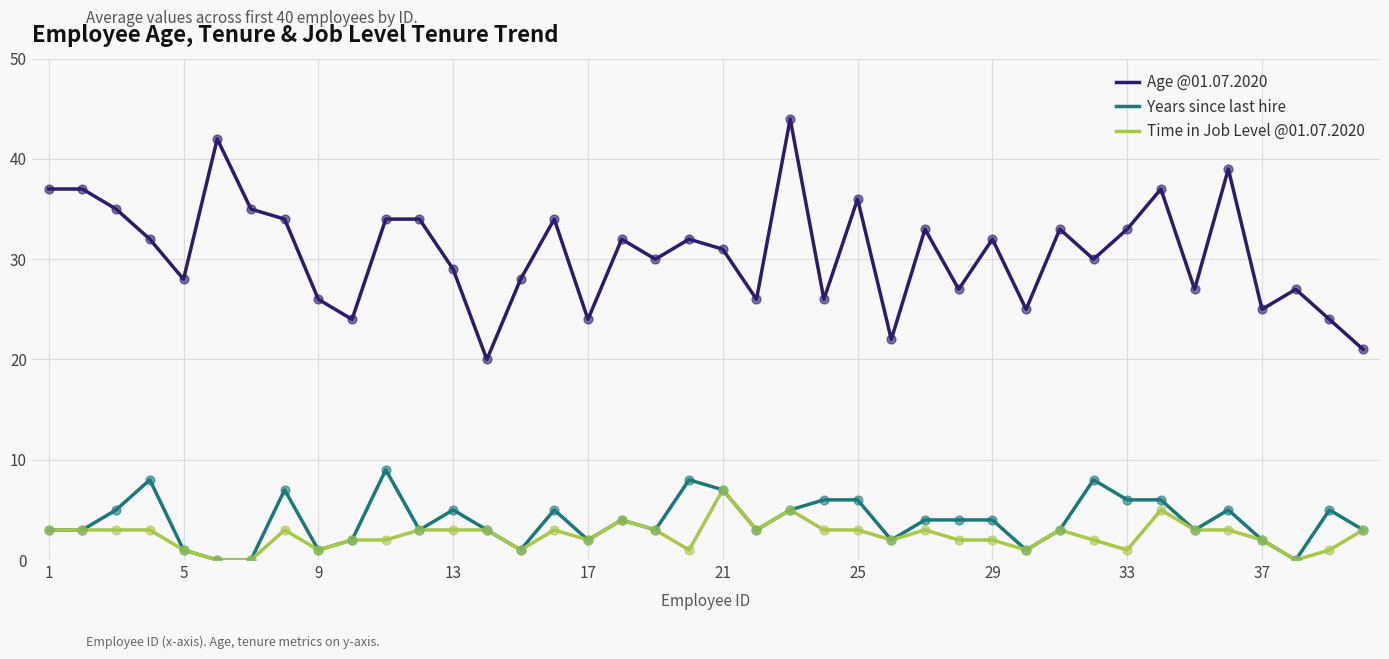

Which series has the largest range (max minus min)?

Age @01.07.2020